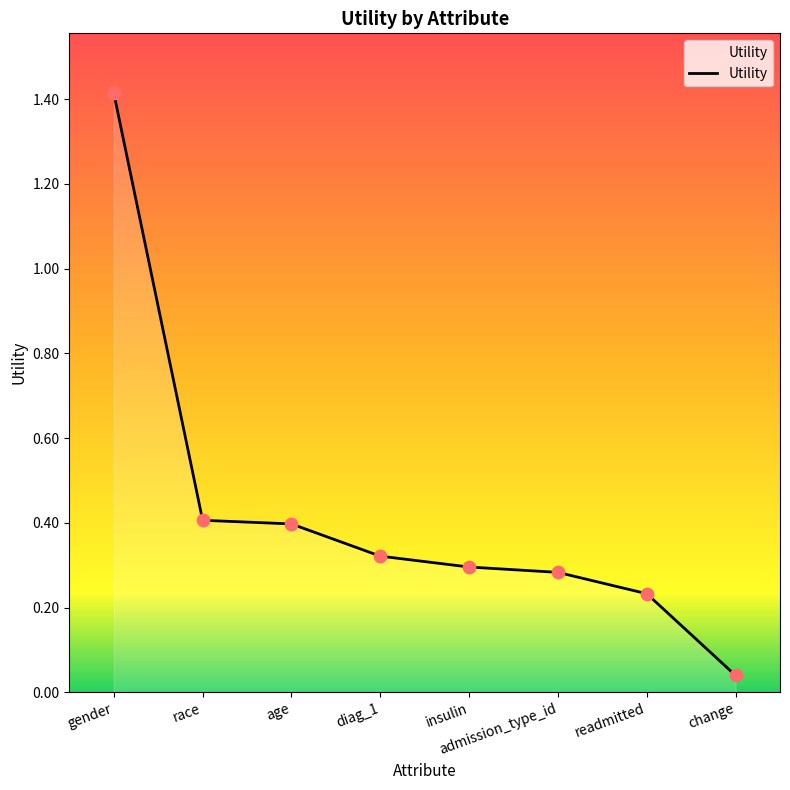

Between change and insulin, which is larger?

insulin